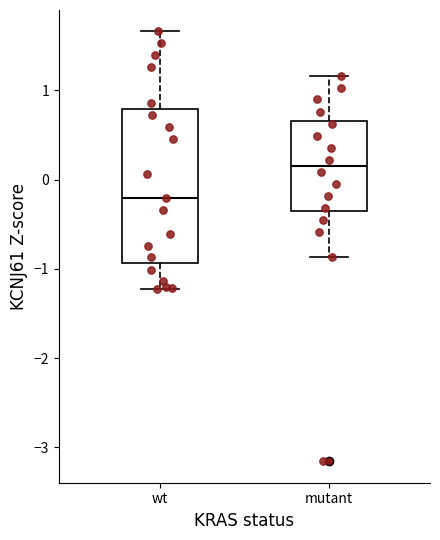

Comparing the boxes themselves (not the whiskers), which one is the tallest?

wt